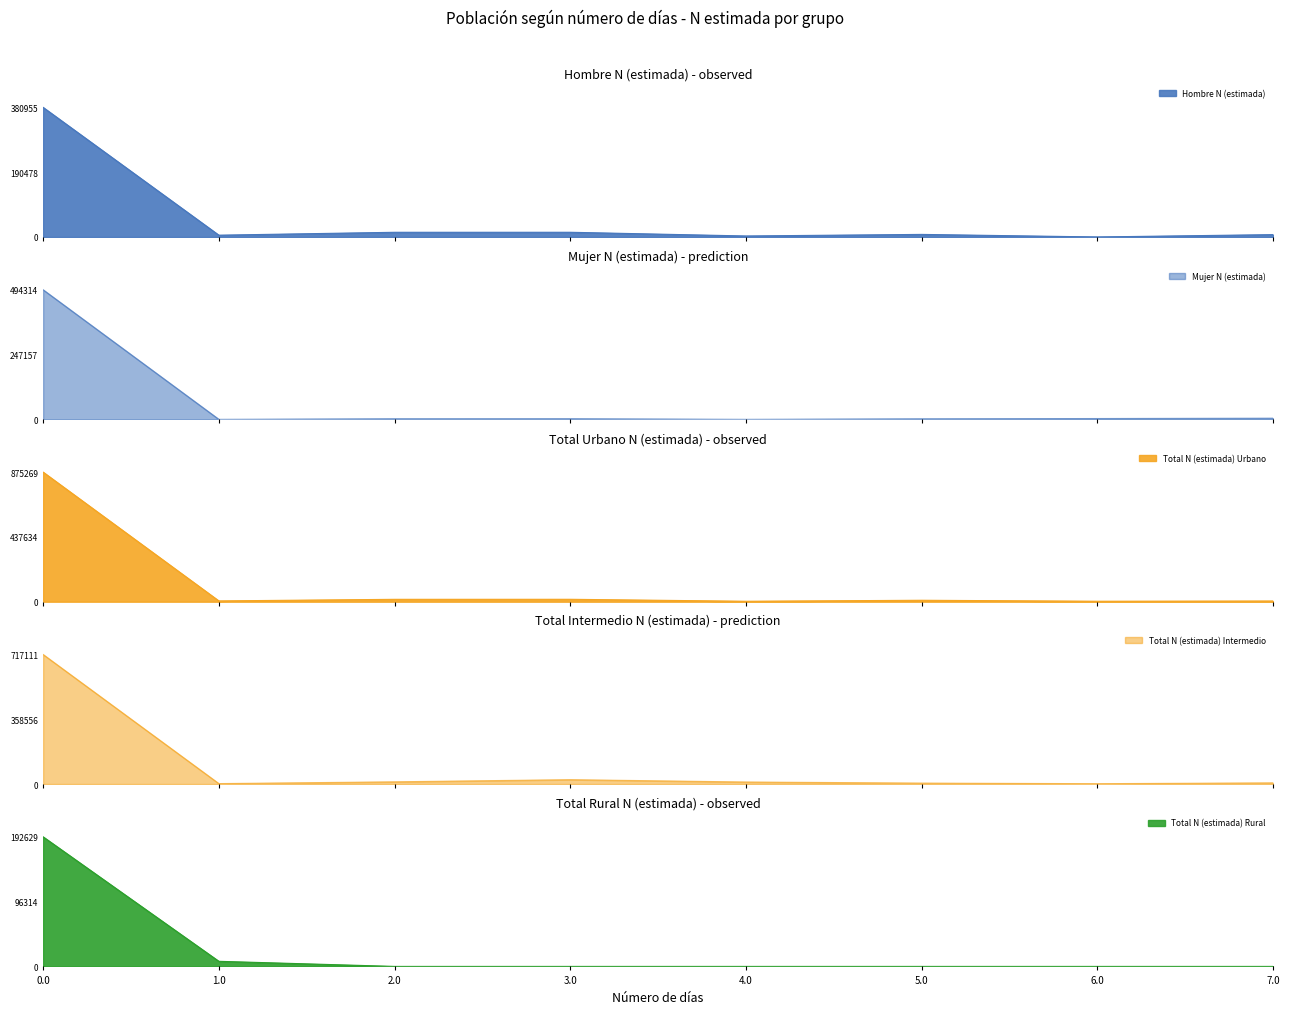

List the series in order of their peak value, highest first.

Total N (estimada) Urbano, Total N (estimada) Intermedio, Mujer N (estimada), Hombre N (estimada), Total N (estimada) Rural